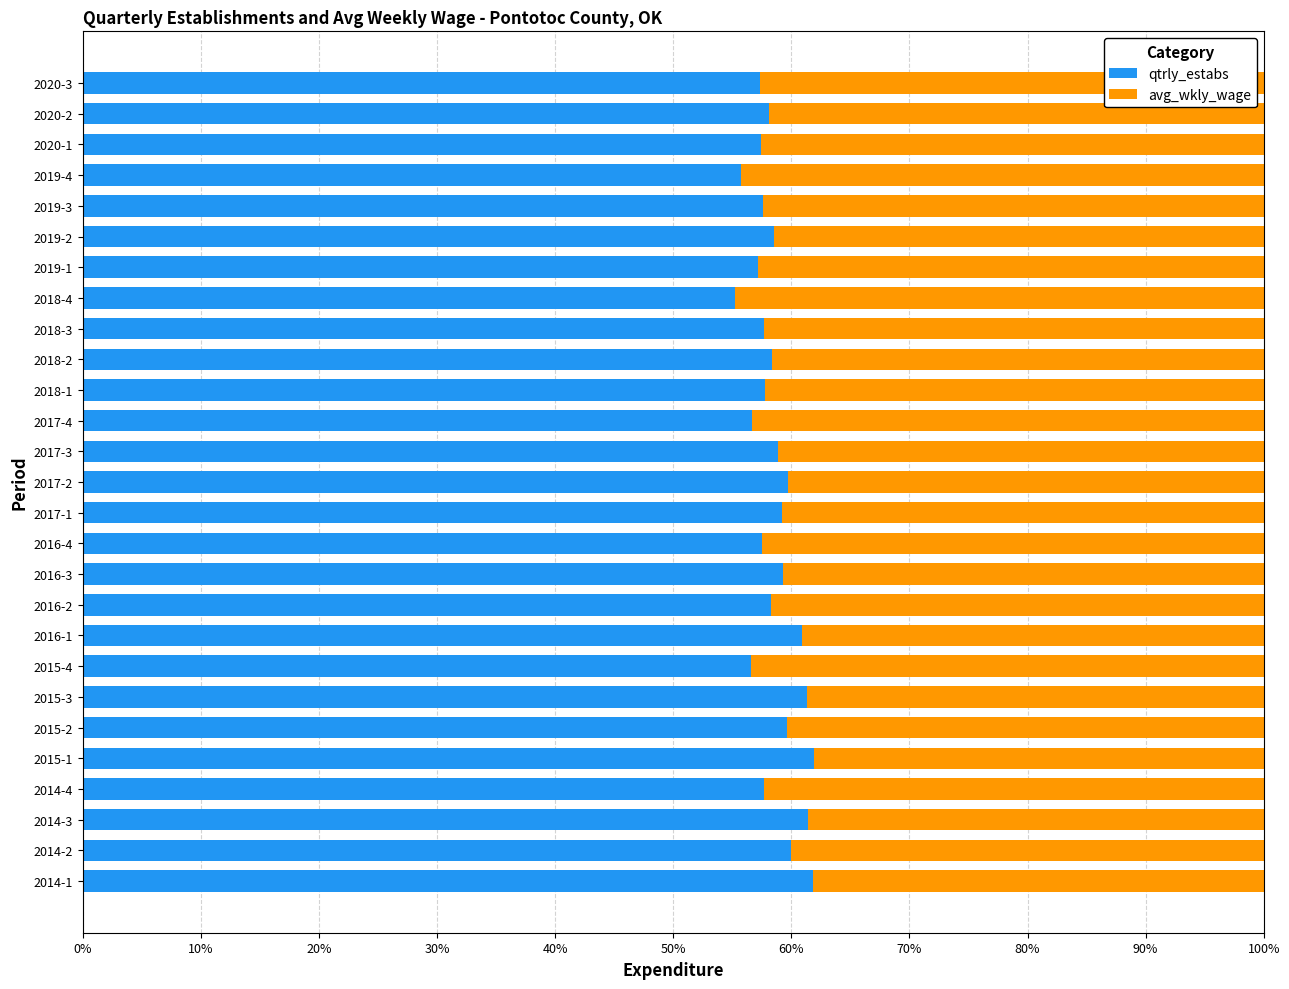

What is the total value across all series at 2017-3?

100.0